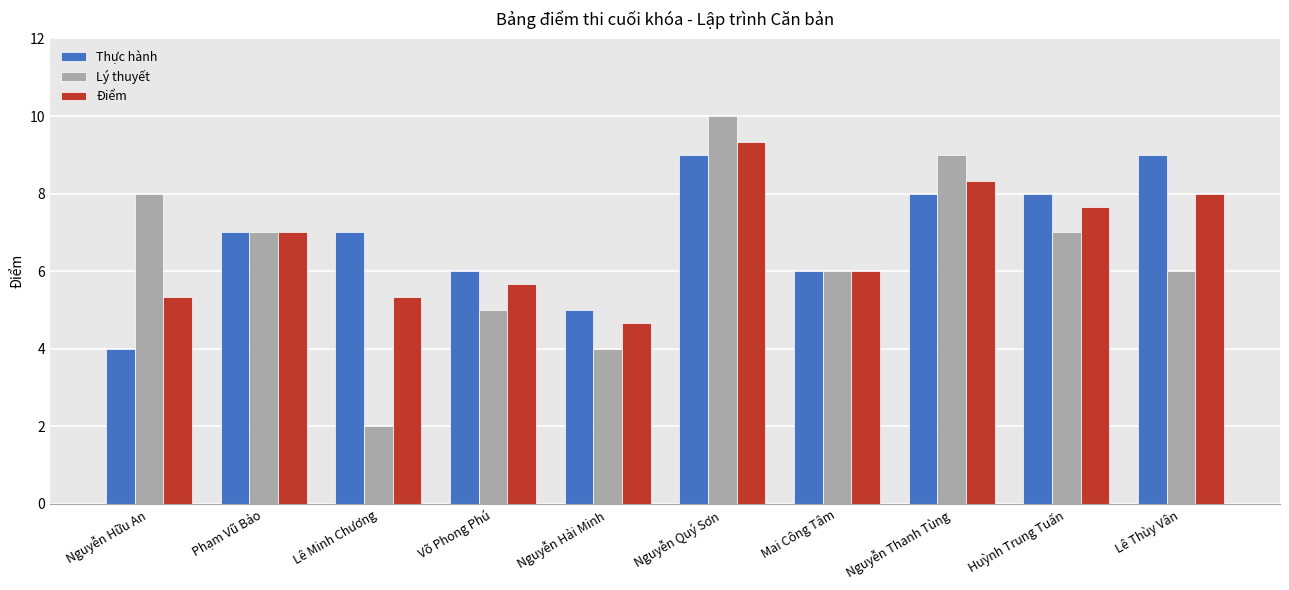

List the series in order of their peak value, highest first.

Lý thuyết, Điểm, Thực hành